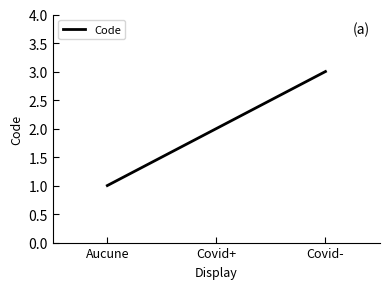

Count the values in the range 1 to 3.

3